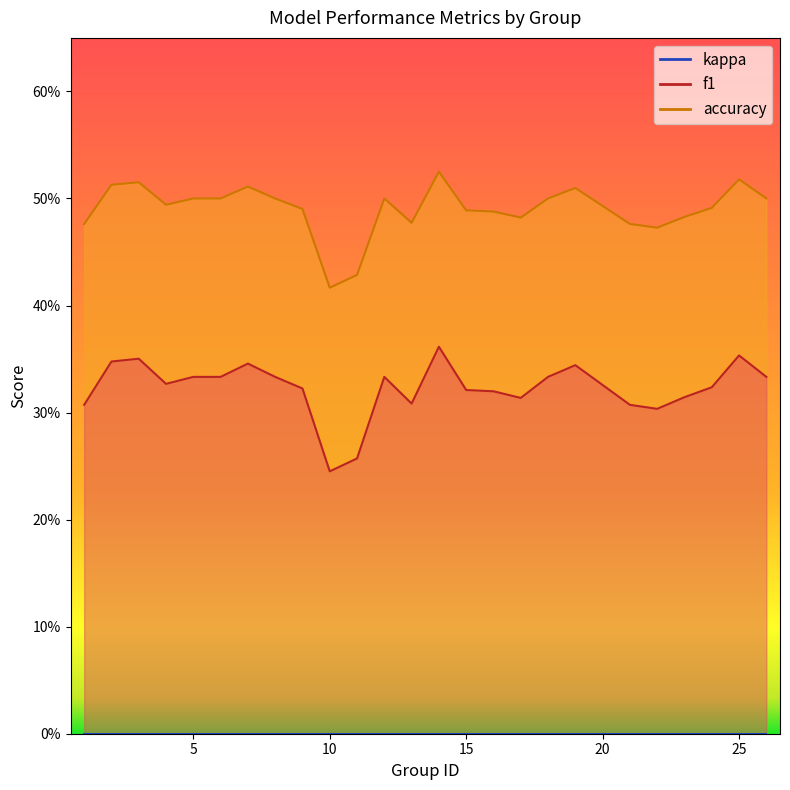

In f1, how many points are lower than both neighbors (excluding endpoints)?

5